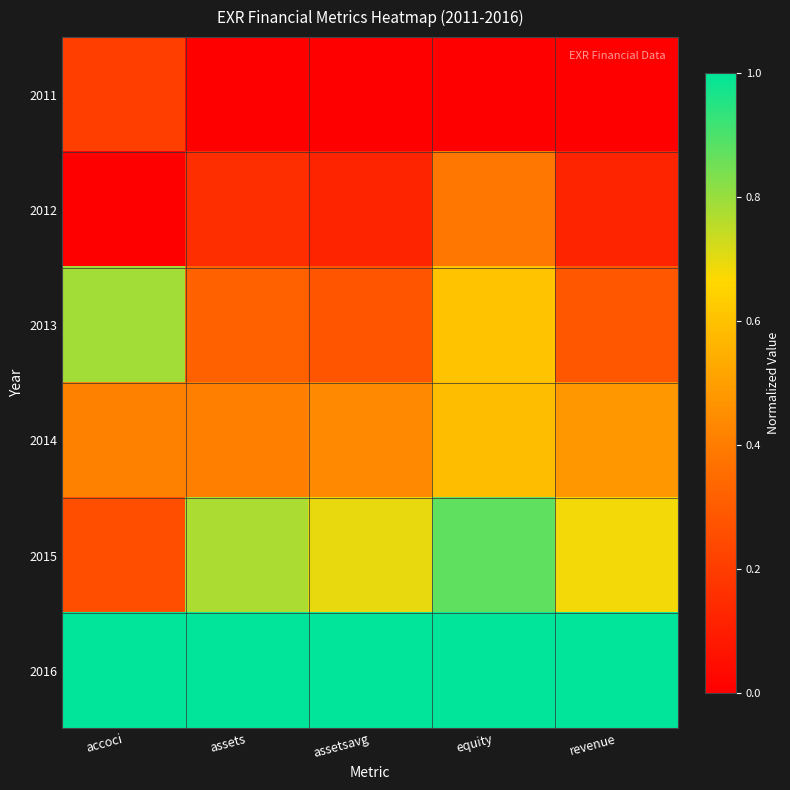

Which series has the largest total across all categories?

2016